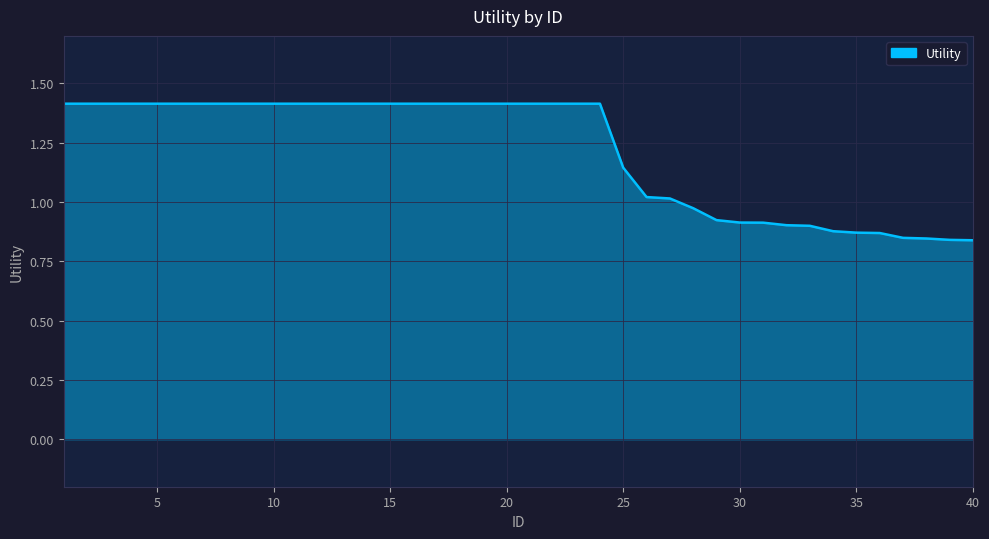

What is the maximum value shown in the chart?

1.4